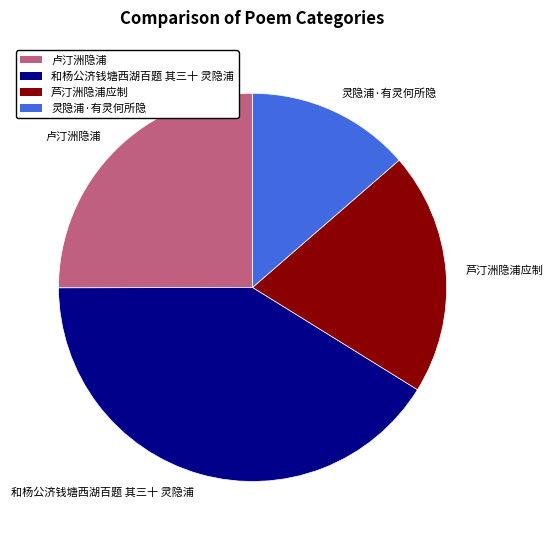

Rank the categories by value from highest to lowest.

和杨公济钱塘西湖百题 其三十 灵隐浦, 卢汀洲隐浦, 芦汀洲隐浦应制, 灵隐浦·有灵何所隐